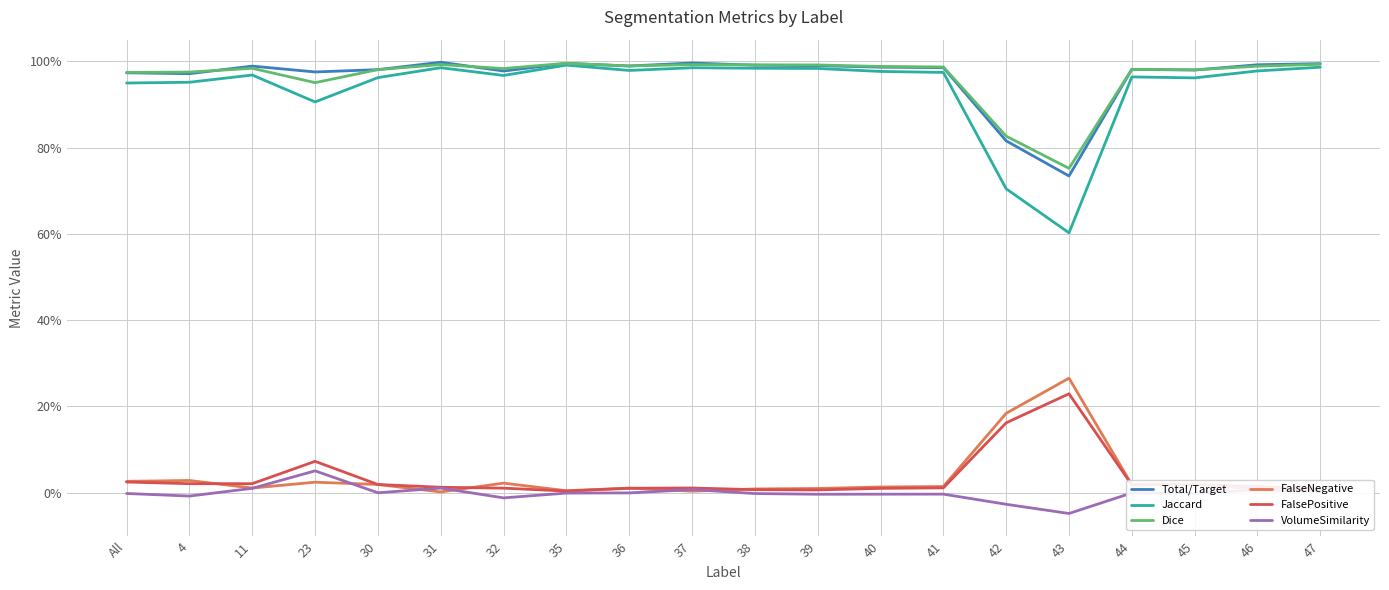

Which series has the largest range (max minus min)?

Jaccard